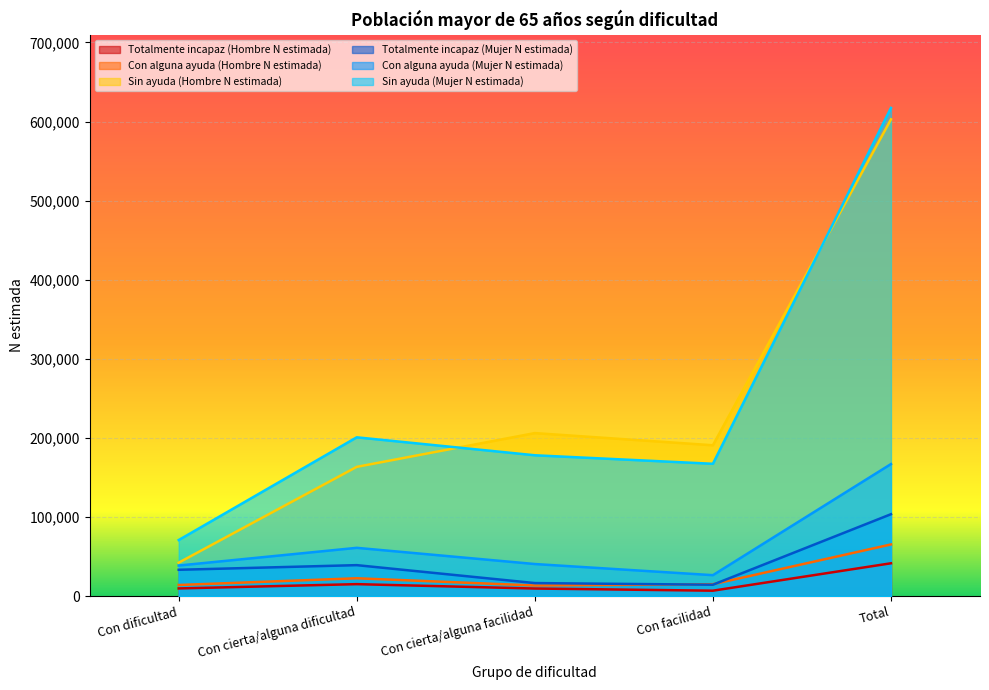

True or false: Totalmente incapaz (Mujer N estimada) has more than 2 interior local peaks.

False